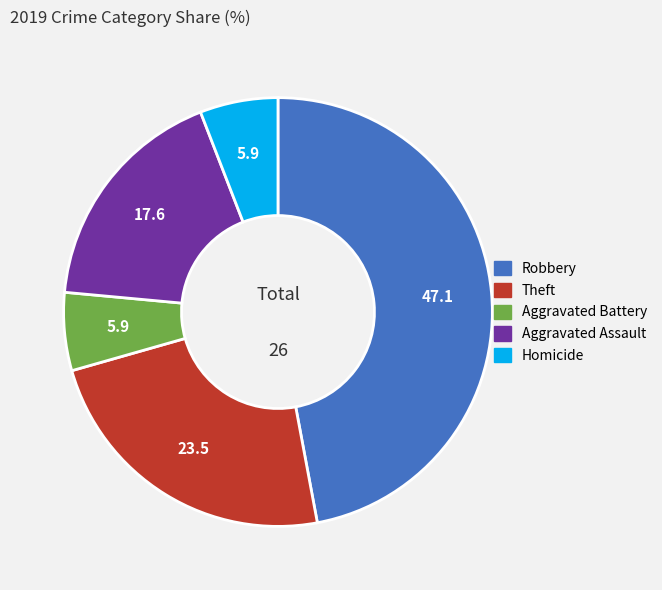

Combined, do Aggravated Assault and Theft account for over 50%?

No